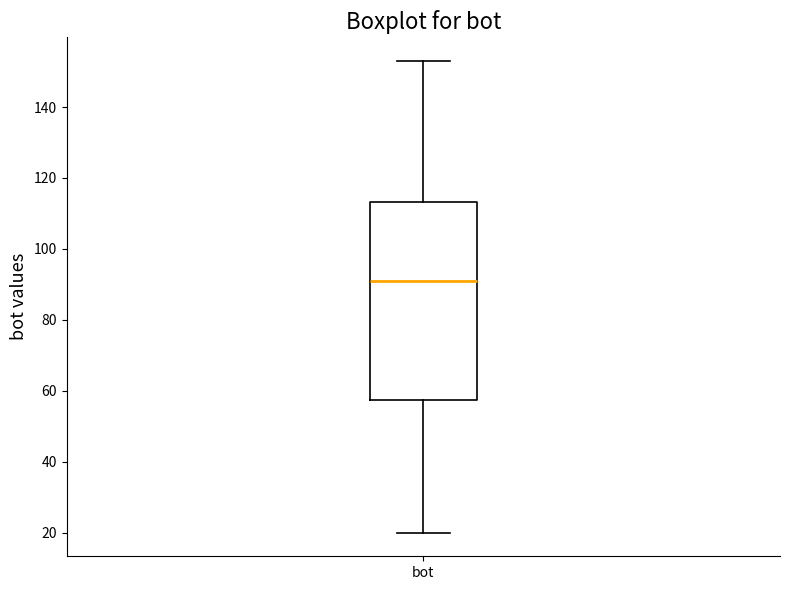

Transcribe this box plot: give where the median line is, the range the box spans, and where the two whiskers end, as read against the y-axis. The values are not printed on the chart, so give them approximately, as read against the axis.

median 92, box 58 to 114, whiskers 20 to 154